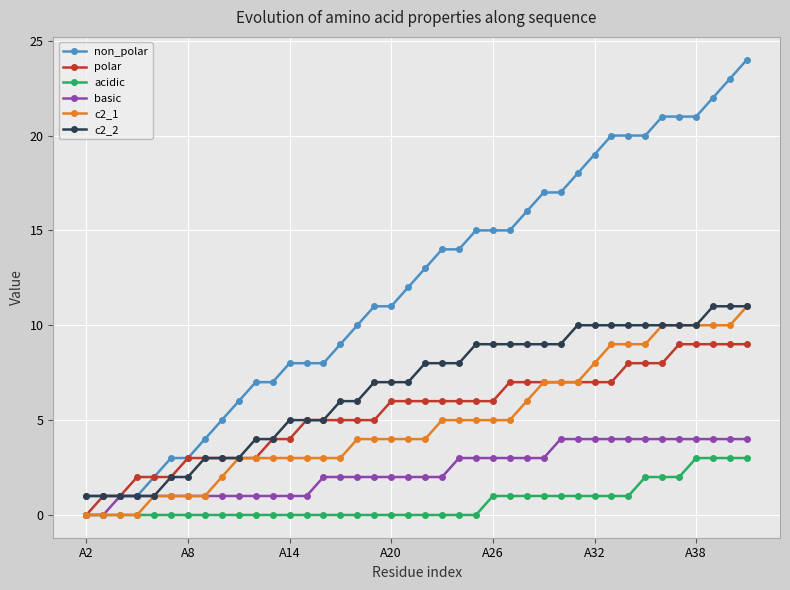

Which series has the largest range (max minus min)?

non_polar